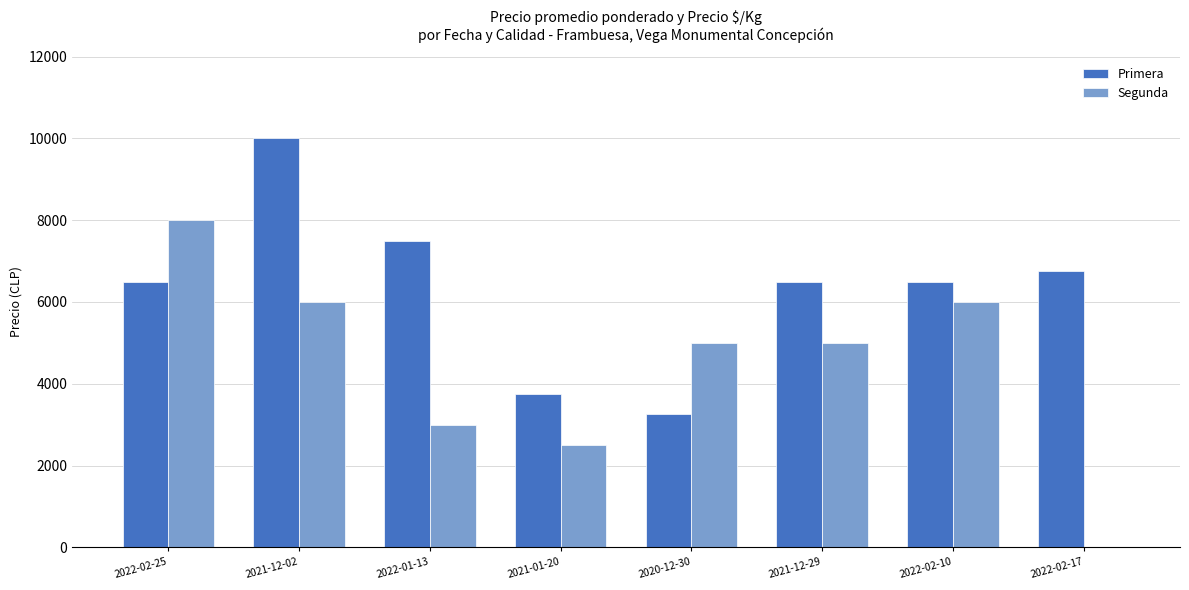

How many values in Segunda are above zero?

7